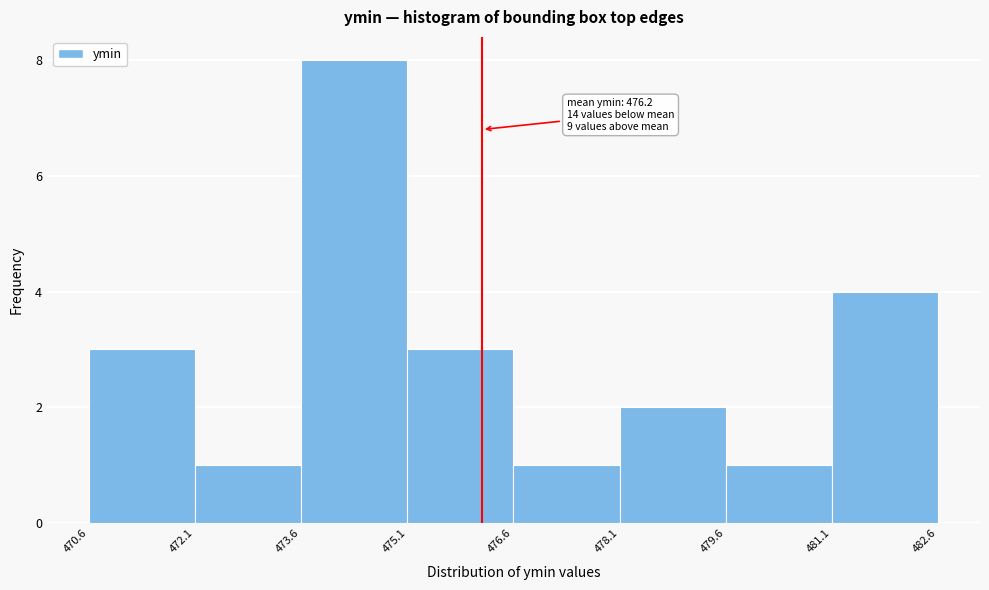

Which range on the x-axis has the tallest bar?

473.6 to 475.1